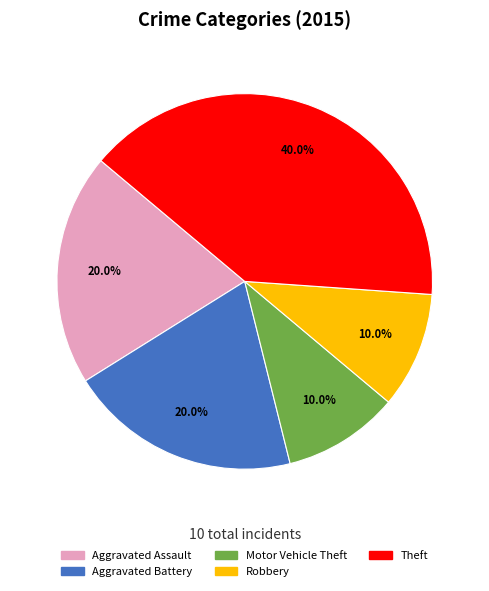

Between Robbery and Theft, which is larger?

Theft